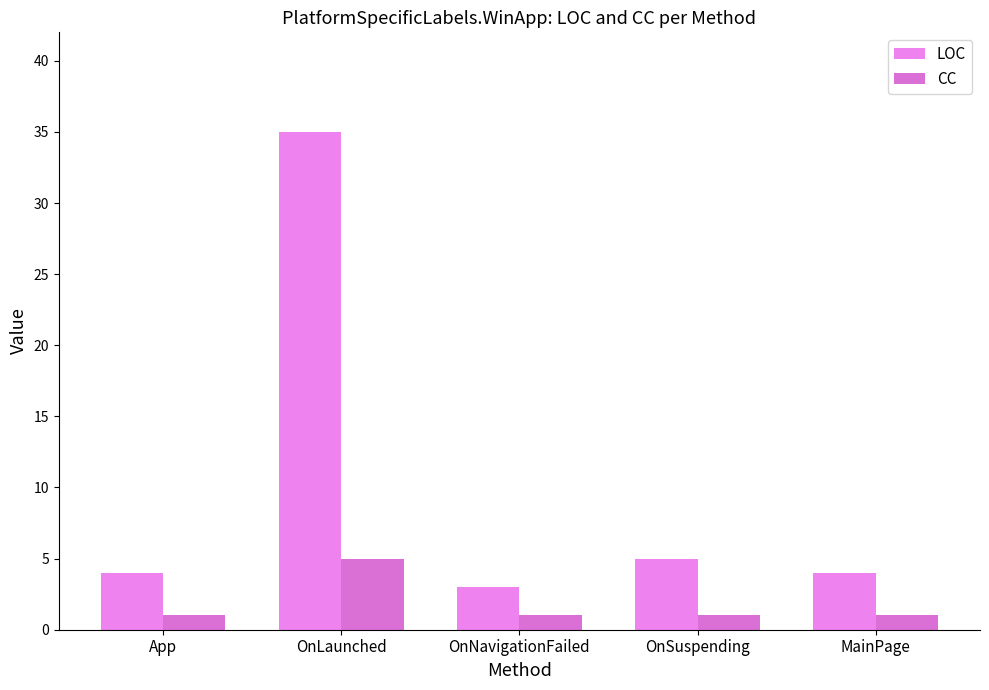

List the series in order of their peak value, highest first.

LOC, CC